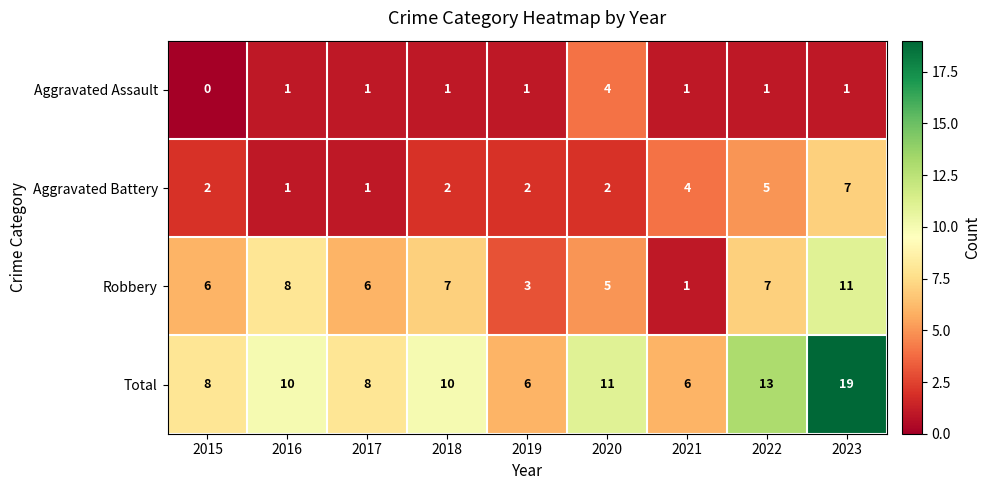

What is the difference between the second highest and second lowest values in the Robbery series?

5